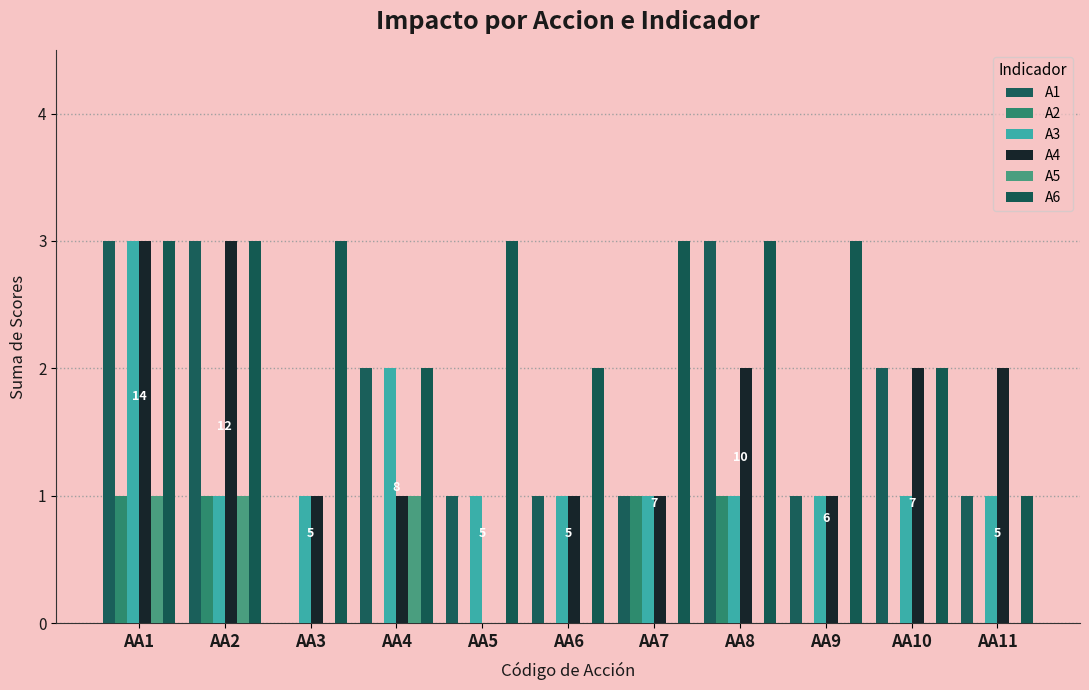

Does the chart contain stacked bars?

No